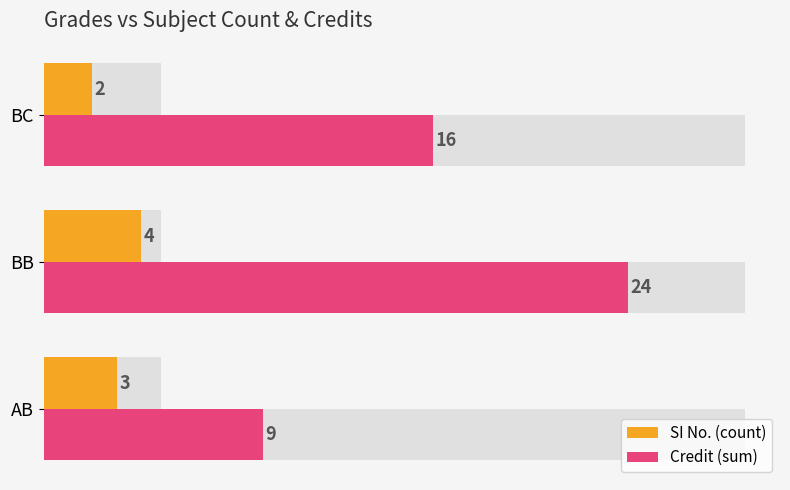

At BC, list the series in order from largest to smallest.

Credit (sum), SI No. (count)